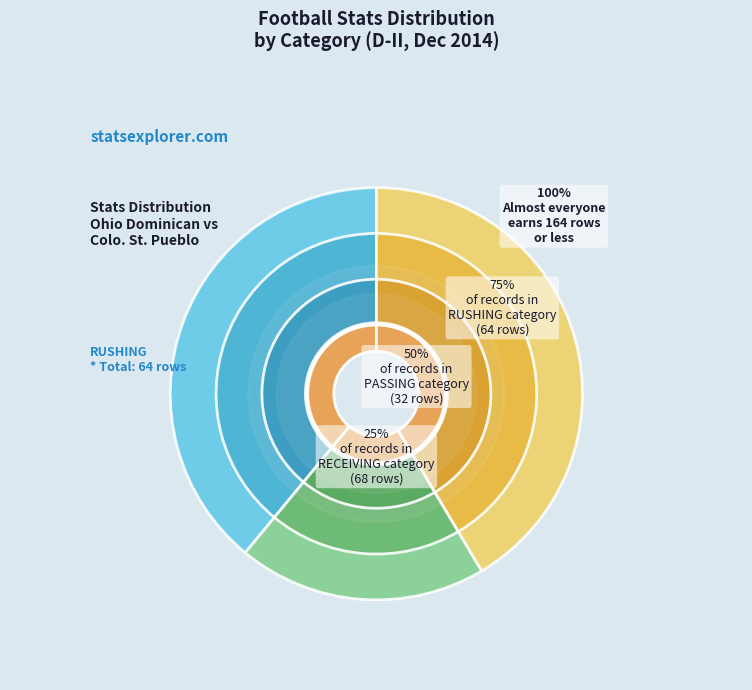

Is Colo. St. Pueblo the majority of the pie?

No